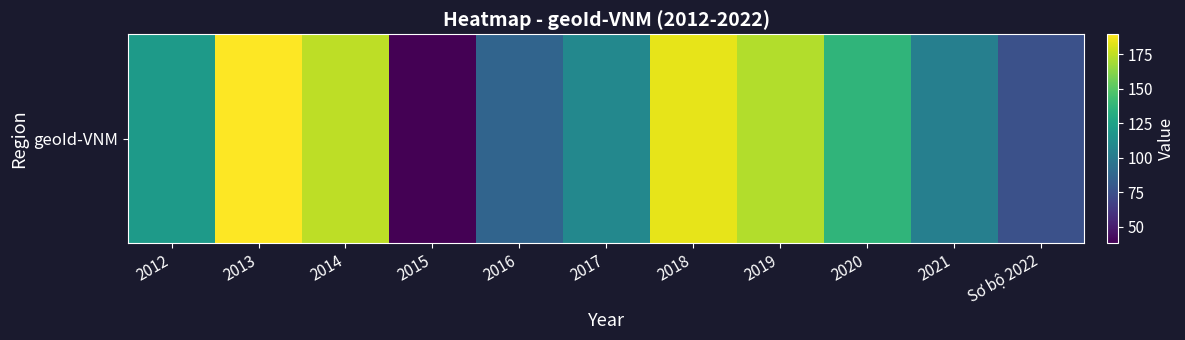

How many values exceed 120?

6